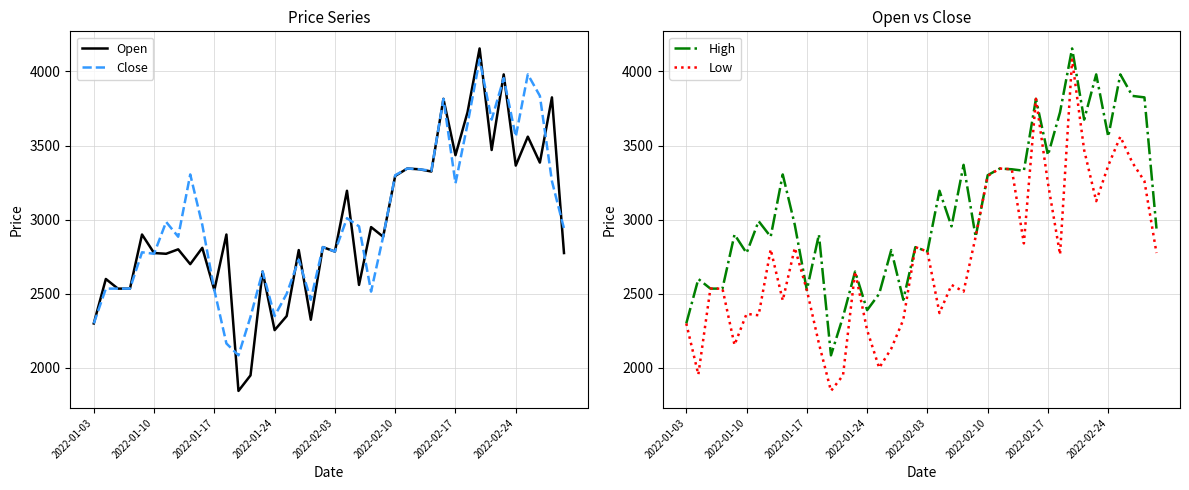

Where is Close nearest to the value 3082?

21